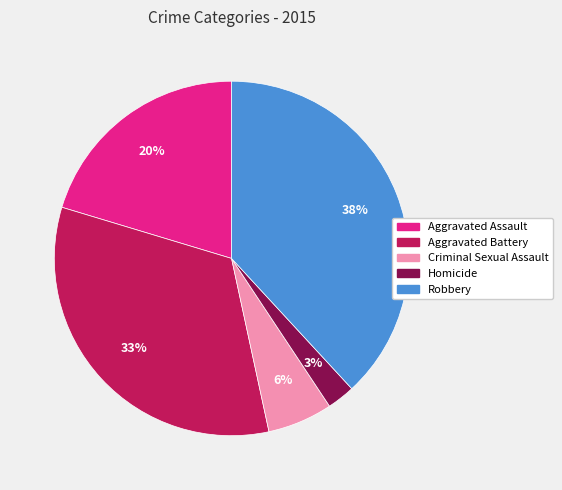

Is it true that Aggravated Battery is 33% of the pie?

True